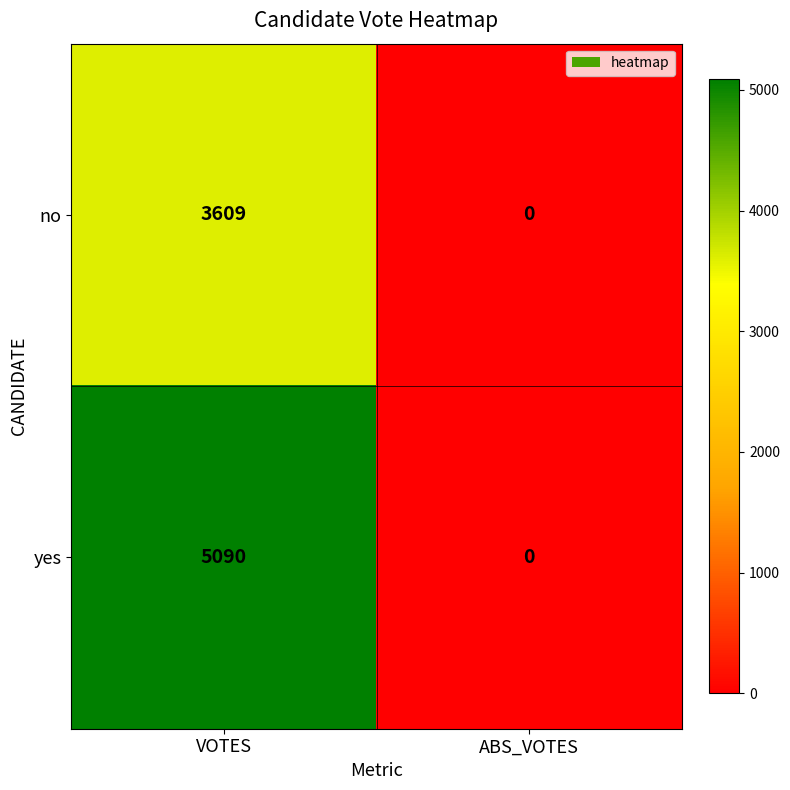

Rank the series by their average value, from lowest to highest.

no, yes